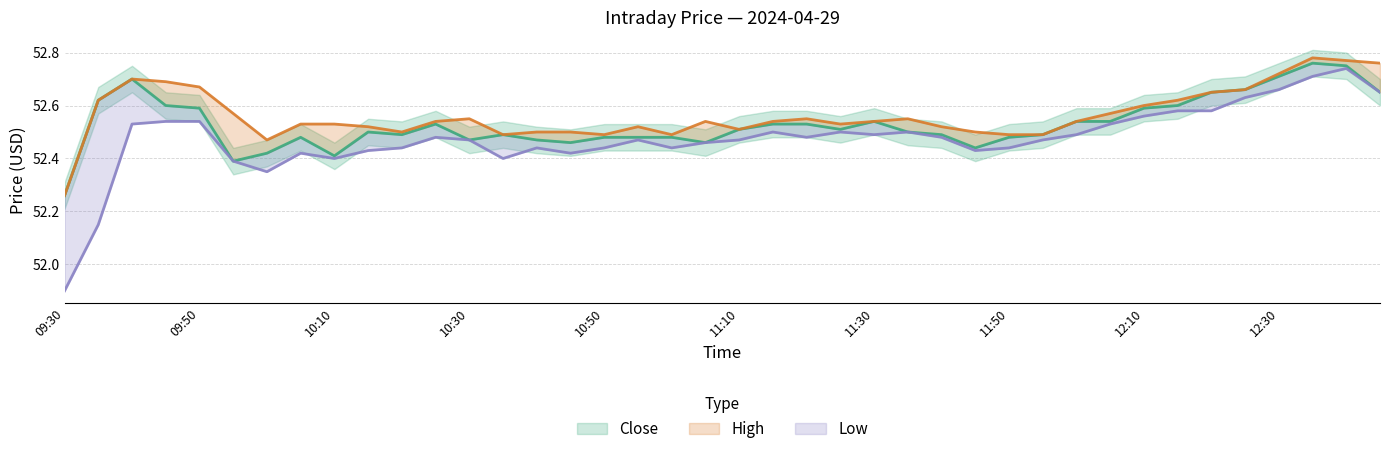

Rank the categories by Low value from highest to lowest.

12:40, 12:35, 12:30, 12:45, 12:25, 12:15, 12:20, 12:10, 09:45, 09:50, 09:40, 12:05, 11:15, 11:25, 11:35, 11:30, 12:00, 10:25, 11:20, 11:40, 10:30, 10:55, 11:10, 11:55, 11:05, 10:20, 10:40, 10:50, 11:00, 11:50, 10:15, 11:45, 10:05, 10:45, 10:10, 10:35, 09:55, 10:00, 09:35, 09:30